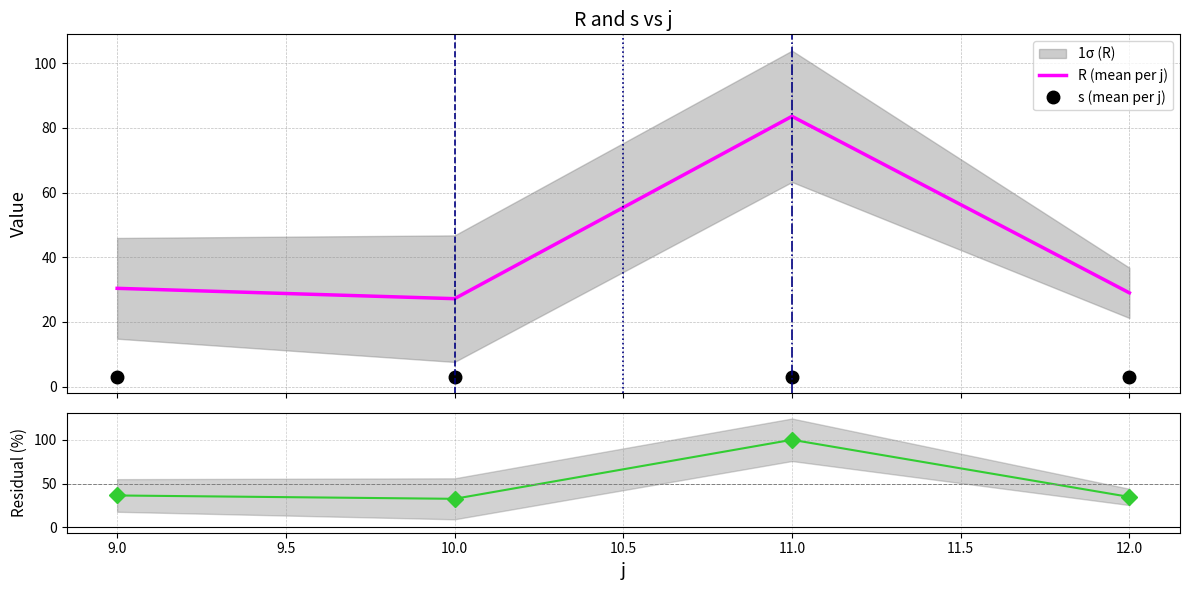

True or false: R (mean per j) and s (mean per j) intersect in this chart.

False